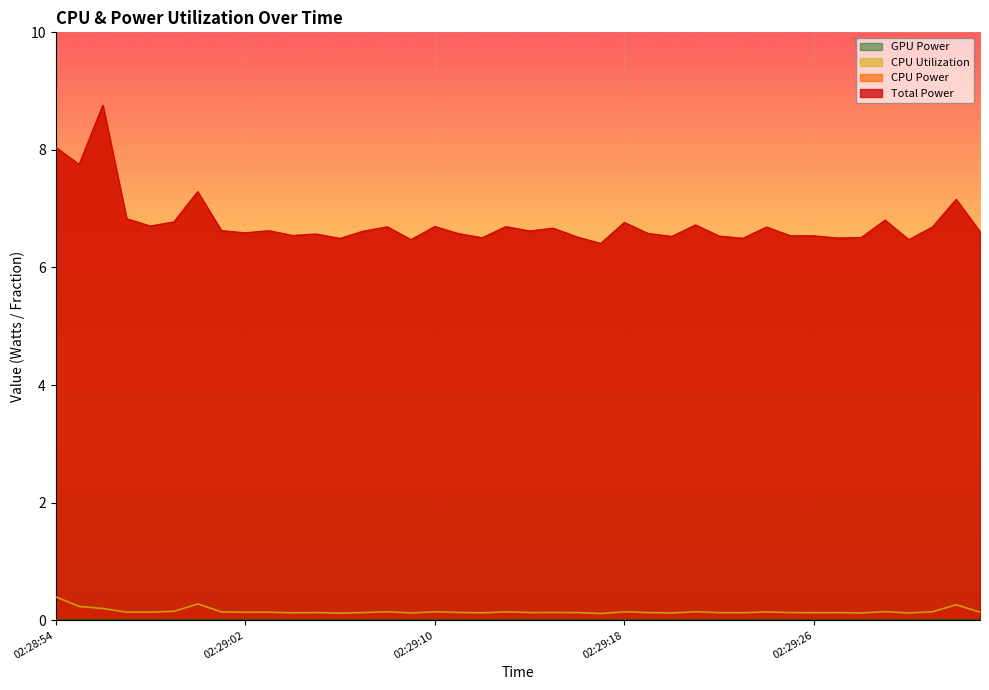

Which series has the largest total across all categories?

Total Power